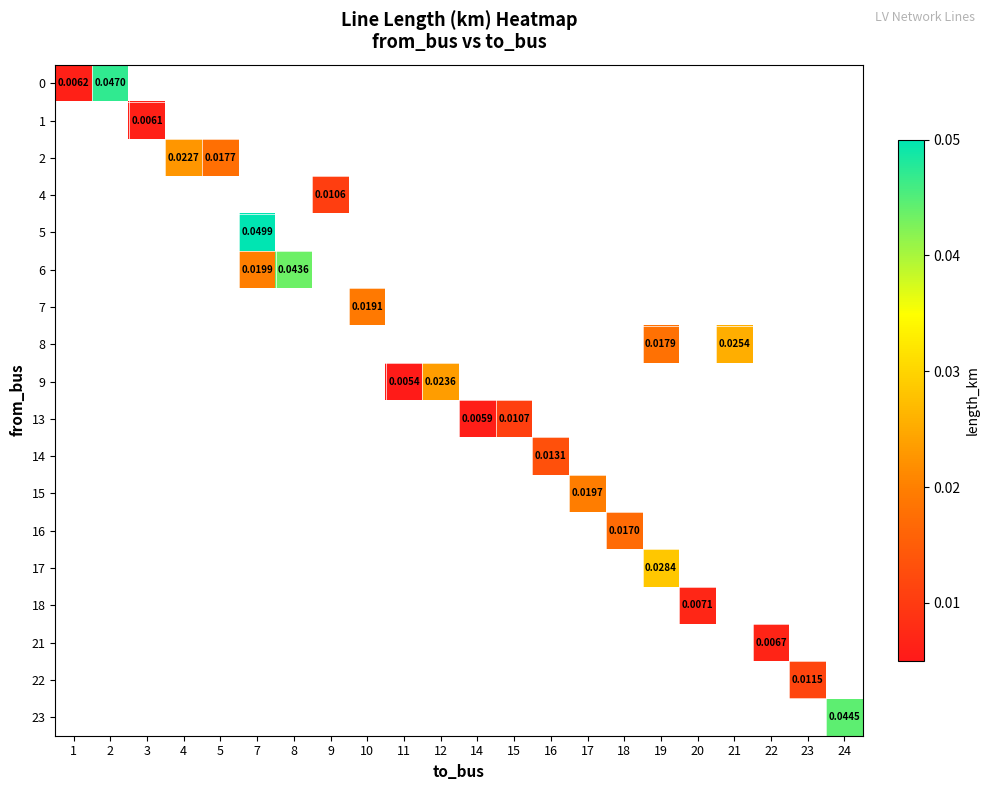

How many values in 15 are above zero?

1